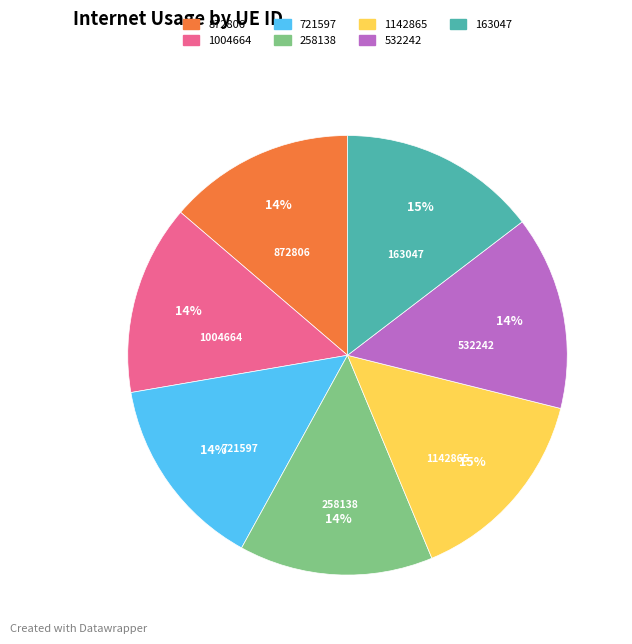

Combined, do 1004664 and 258138 account for over 50%?

No